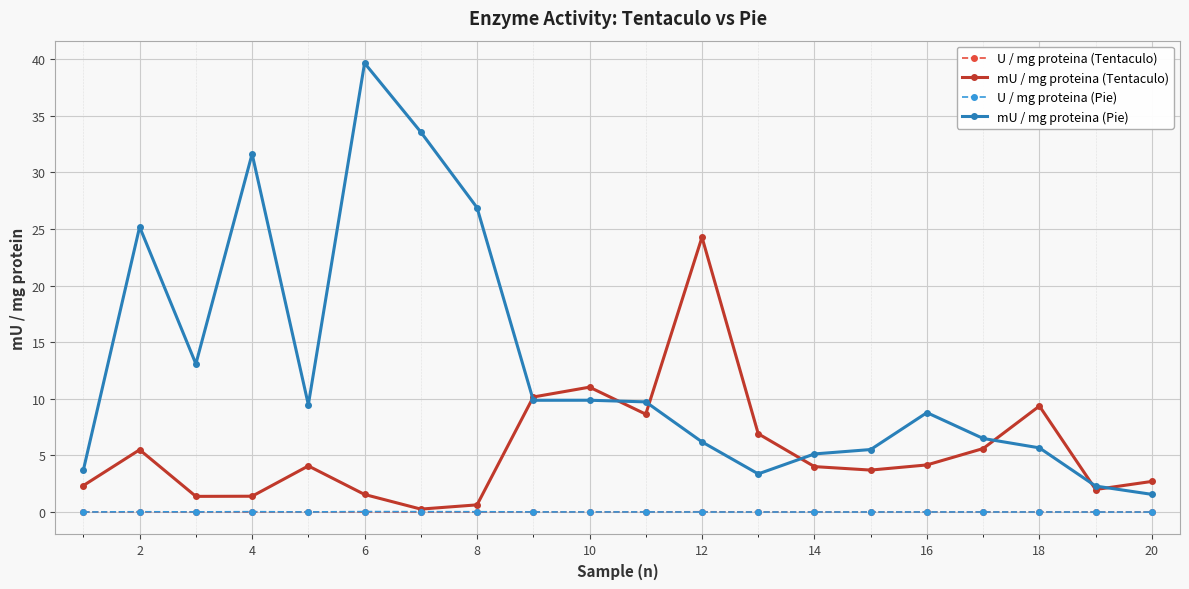

What is the maximum value shown in the chart?

39.6